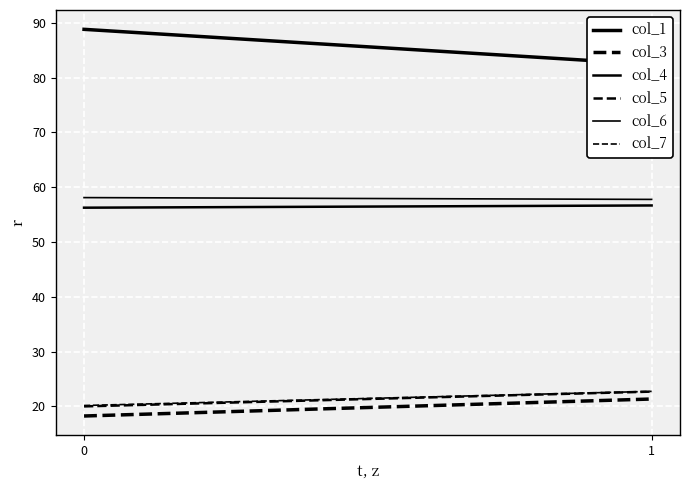

Reading right to left, transcribe all the data shown in this chart.

col_1: 1=82.4	0=88.8
col_3: 1=21.4	0=18.3
col_4: 1=56.7	0=56.3
col_5: 1=22.7	0=20.0
col_6: 1=57.8	0=58.1
col_7: 1=22.8	0=20.2